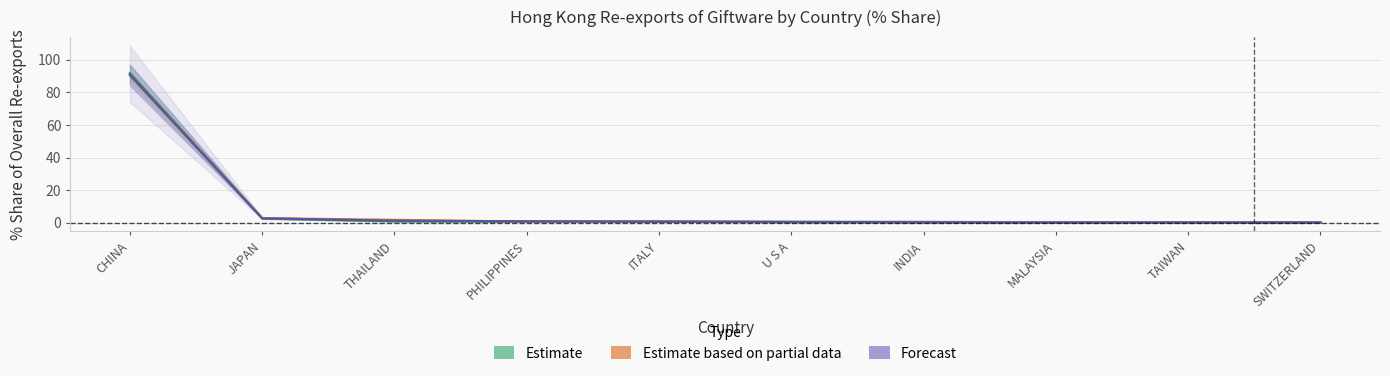

True or false: Estimate has more than 1 points higher than both neighbors.

True